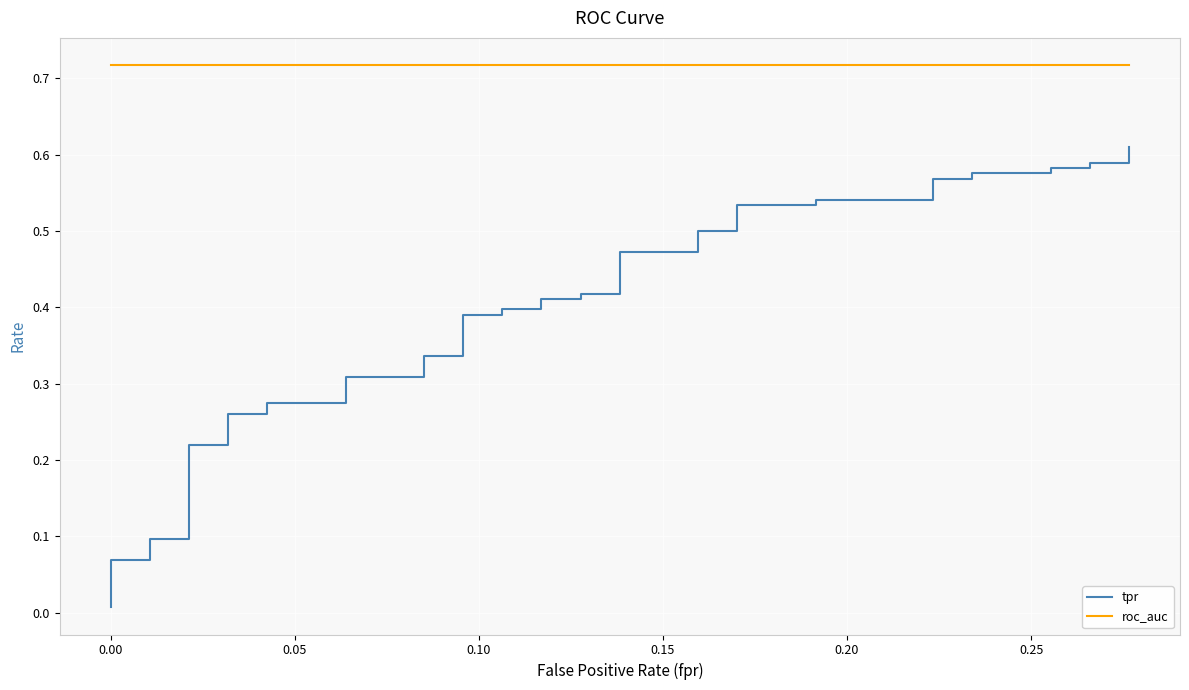

True or false: tpr has more than 1 points higher than both neighbors.

False